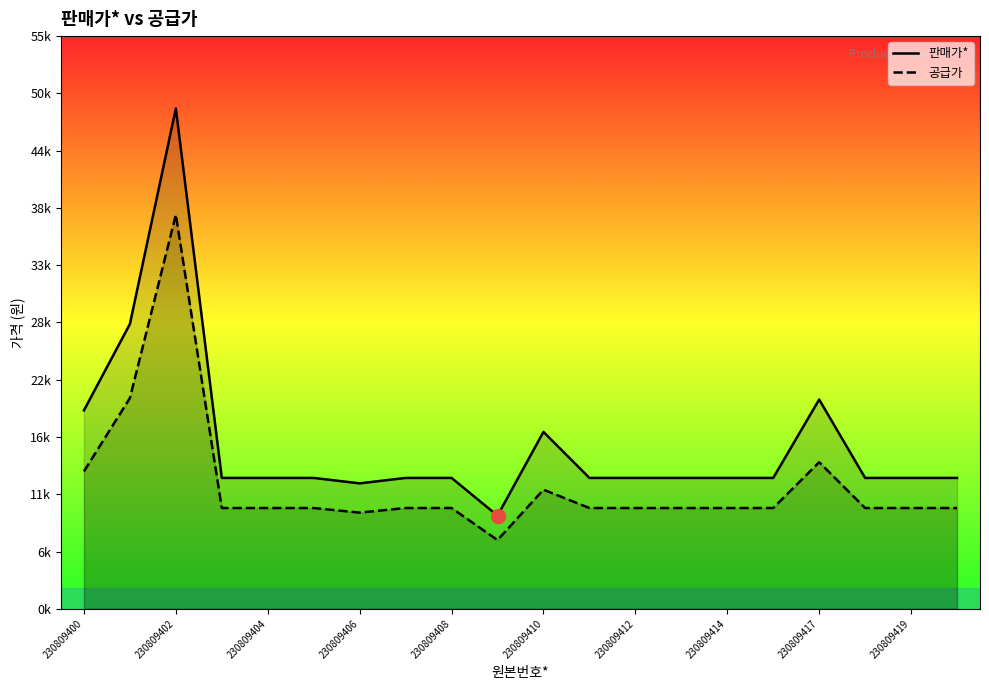

Which series changed the most between 230809402 and 230809412?

판매가*